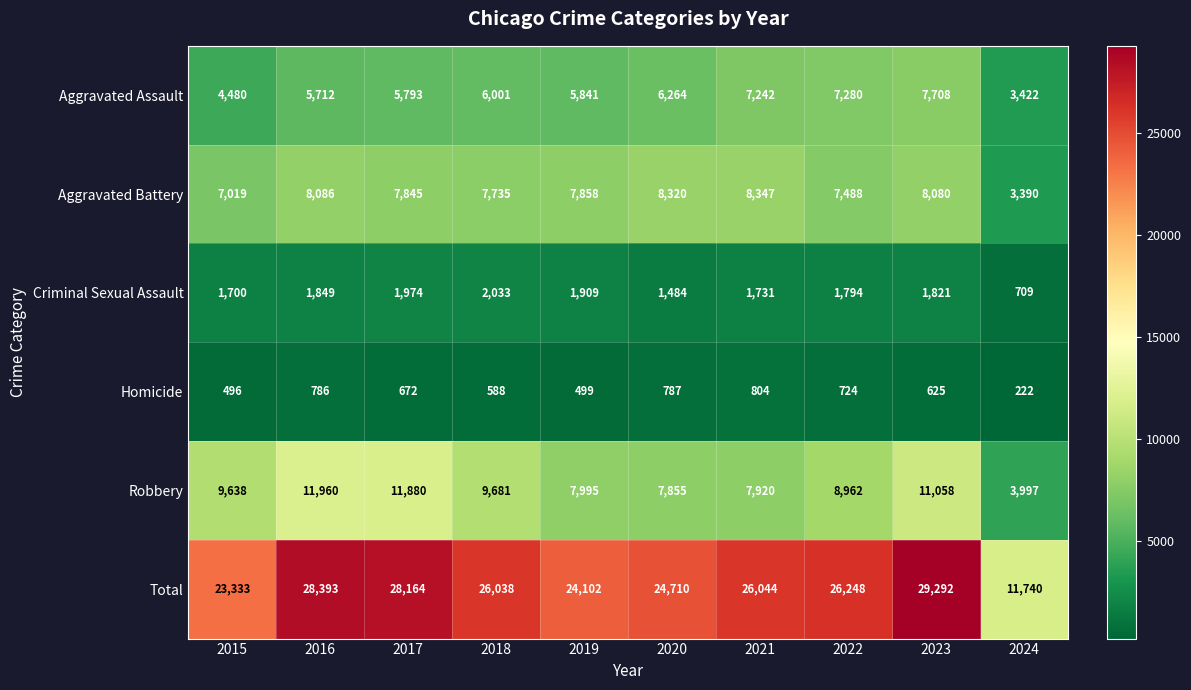

The value of Criminal Sexual Assault at 2016 is 1849. True or false?

True